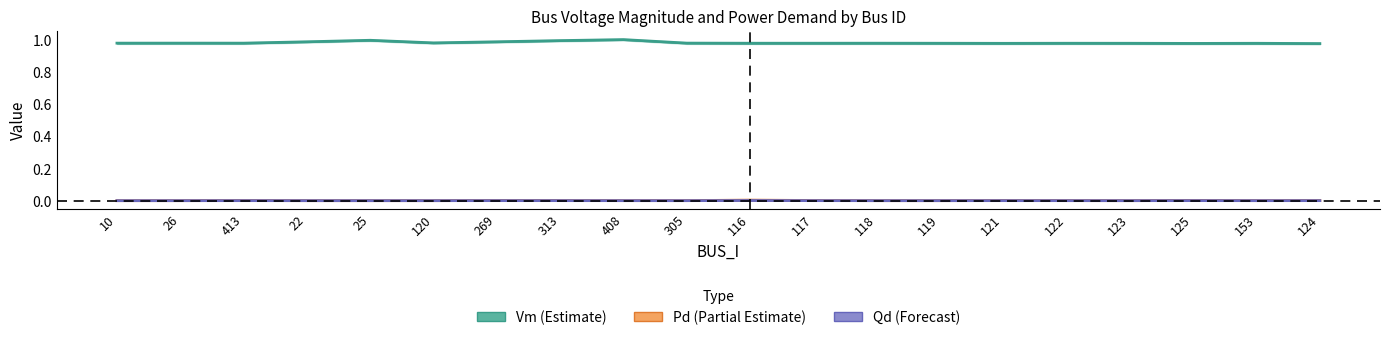

Is it true that Pd (Estimate based on partial data) equals 0.0 at 124?

True